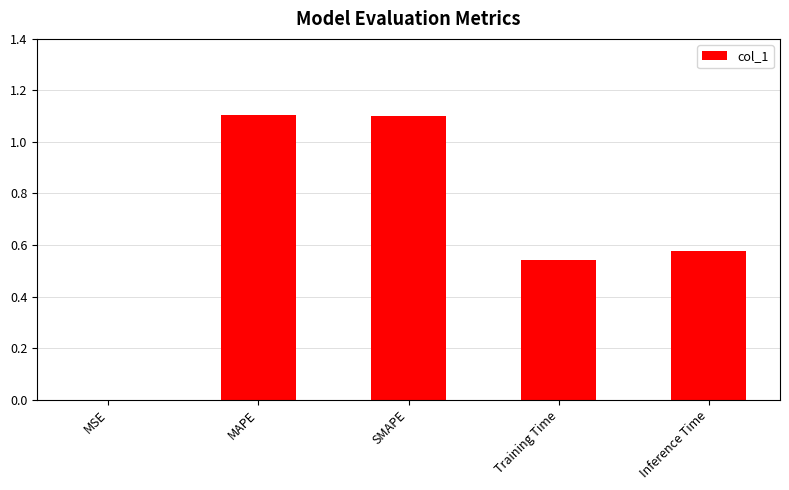

What is the maximum value shown in the chart?

1.1